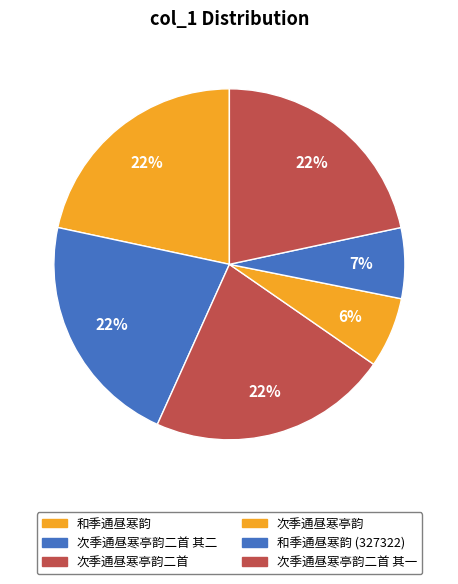

What percentage is the 和季通昼寒韵 slice, to the nearest percent?

22%